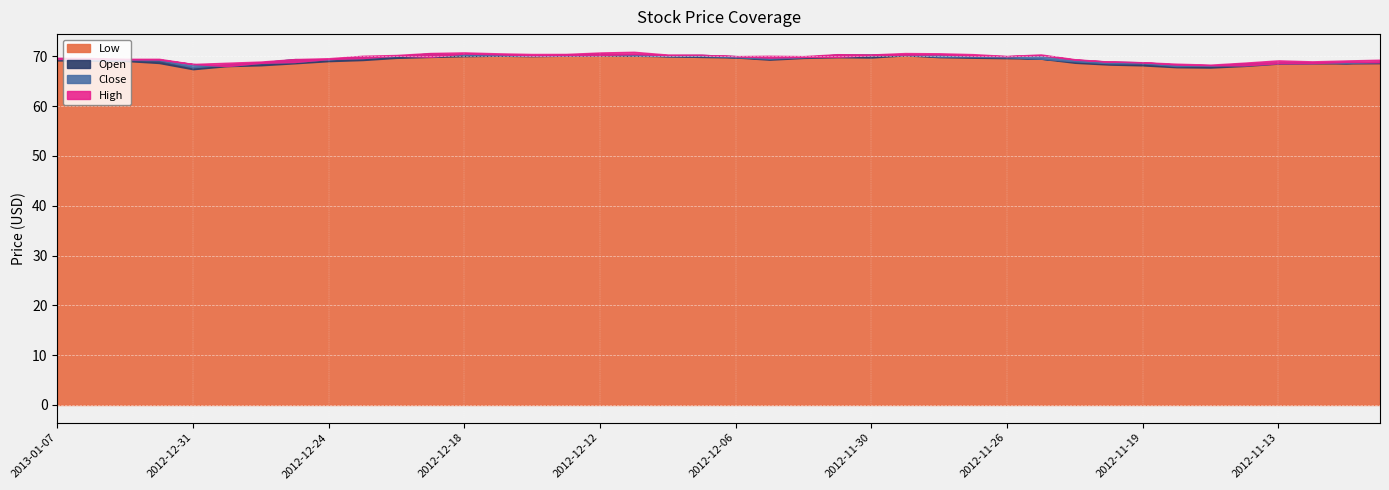

What is the total value across all series at 2012-12-31?

272.1